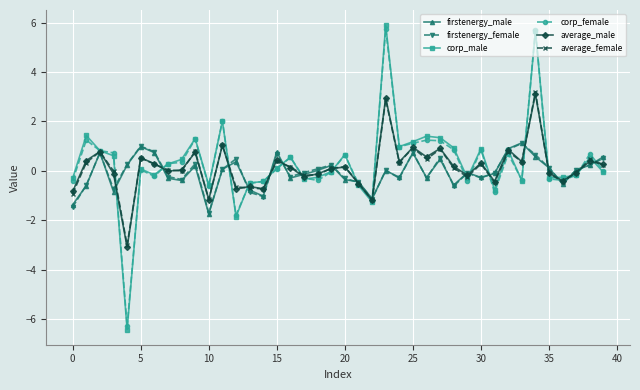

How many categories are shown in the chart?

40